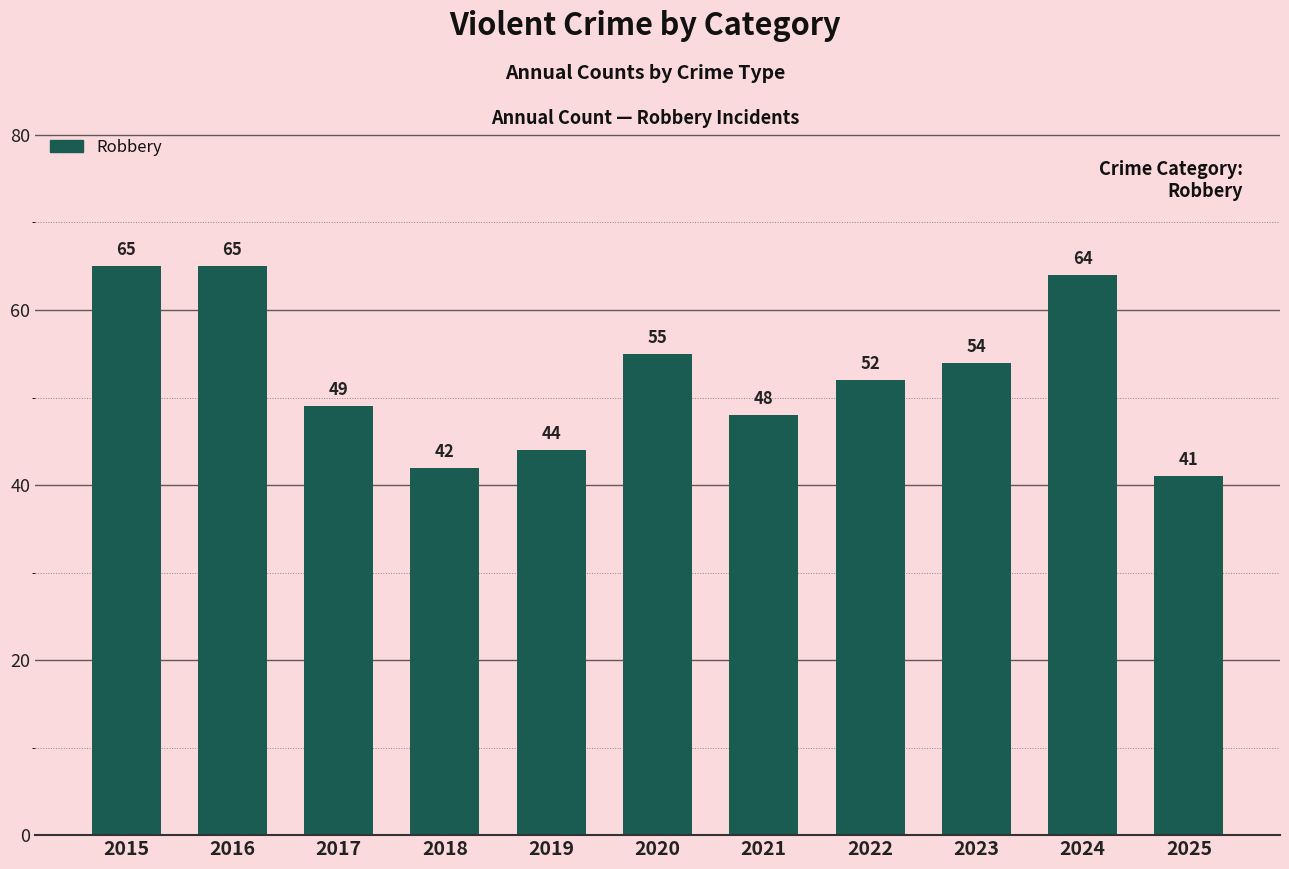

What is the minimum value shown in the chart?

41